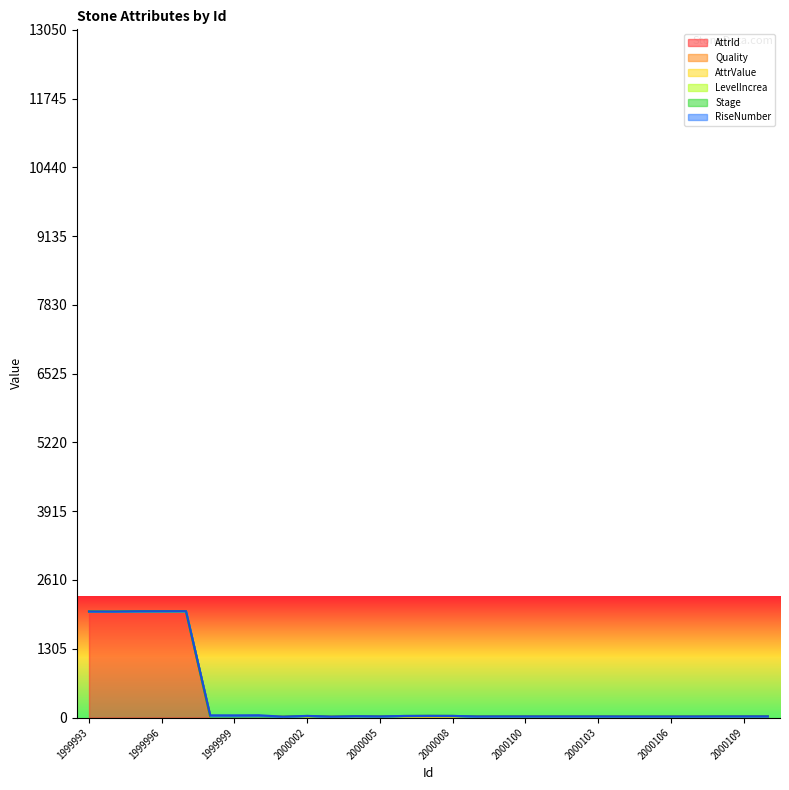

What is the difference between the second highest and minimum values in the Quality series?

5